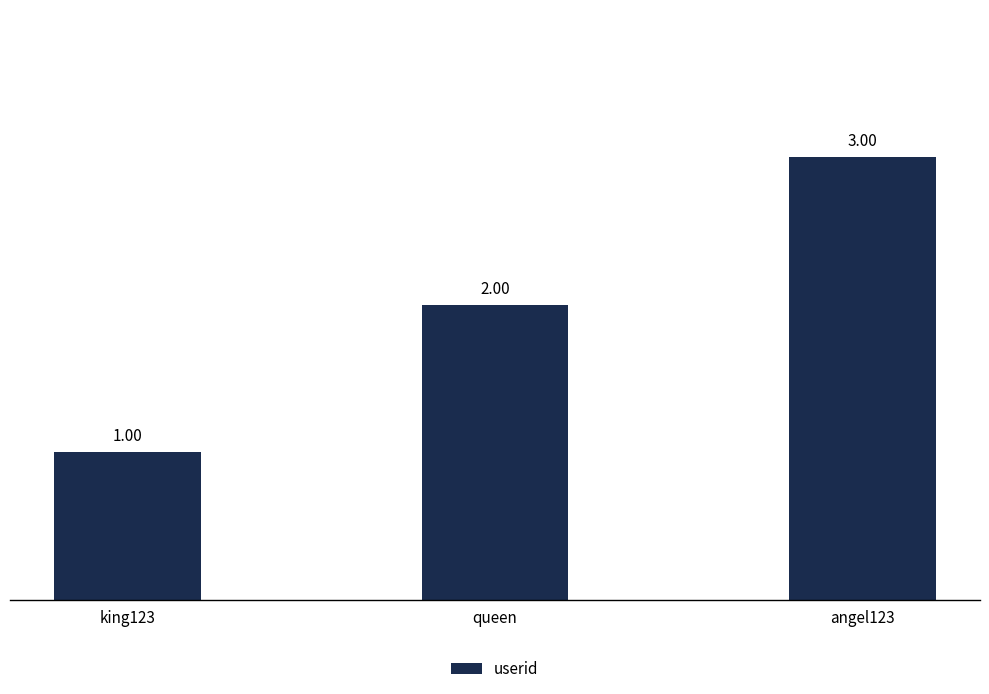

What is the label of the 1st bar from the right?

angel123